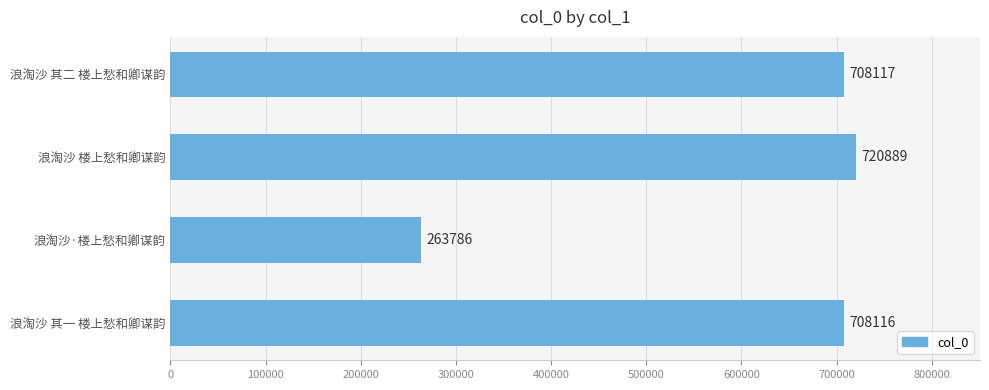

Reading bottom to top, extract all data points from this chart.

浪淘沙 其一 楼上愁和卿谋韵=708116	浪淘沙·楼上愁和卿谋韵=263786	浪淘沙 楼上愁和卿谋韵=720889	浪淘沙 其二 楼上愁和卿谋韵=708117